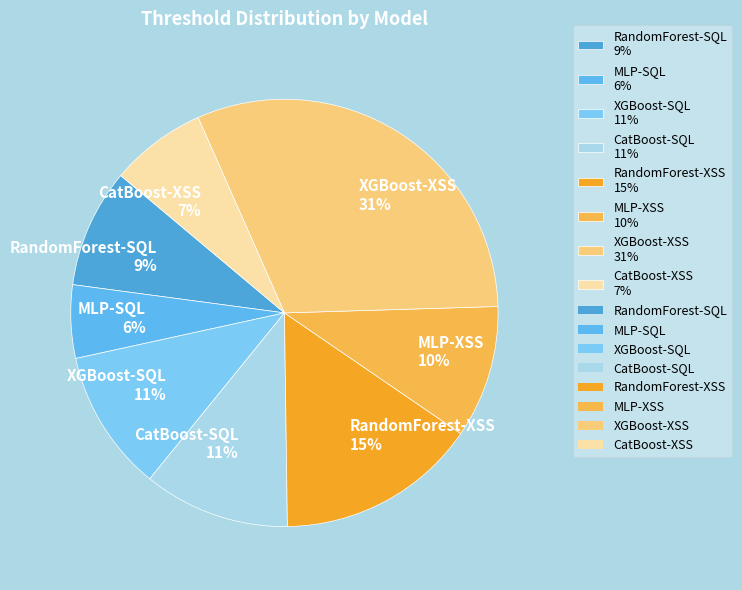

To the nearest percent, what is the combined percentage of CatBoost-SQL 11% and RandomForest-XSS 15%?

26%